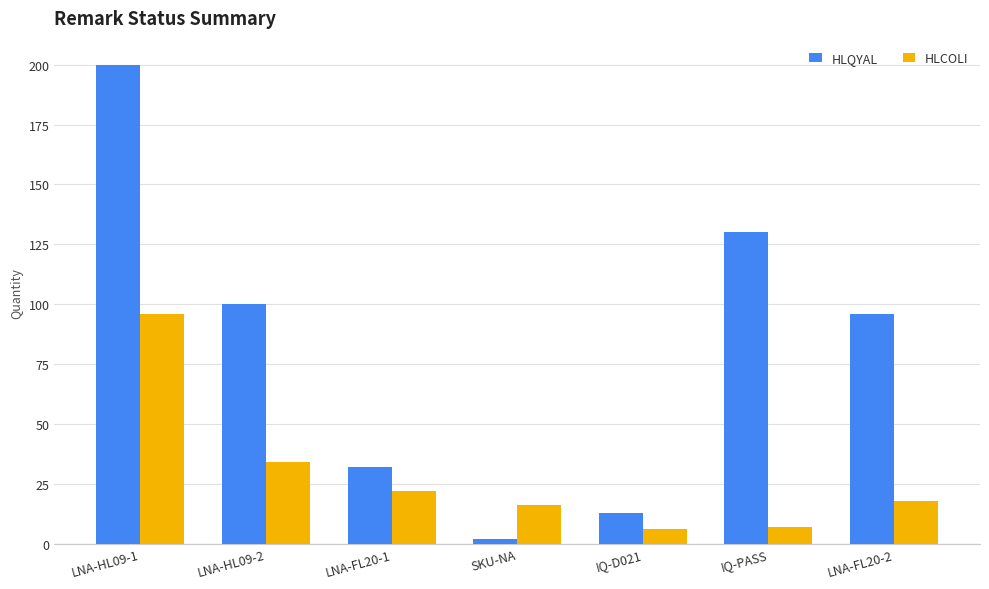

What is the label of the 4th bar from the right?

SKU-NA